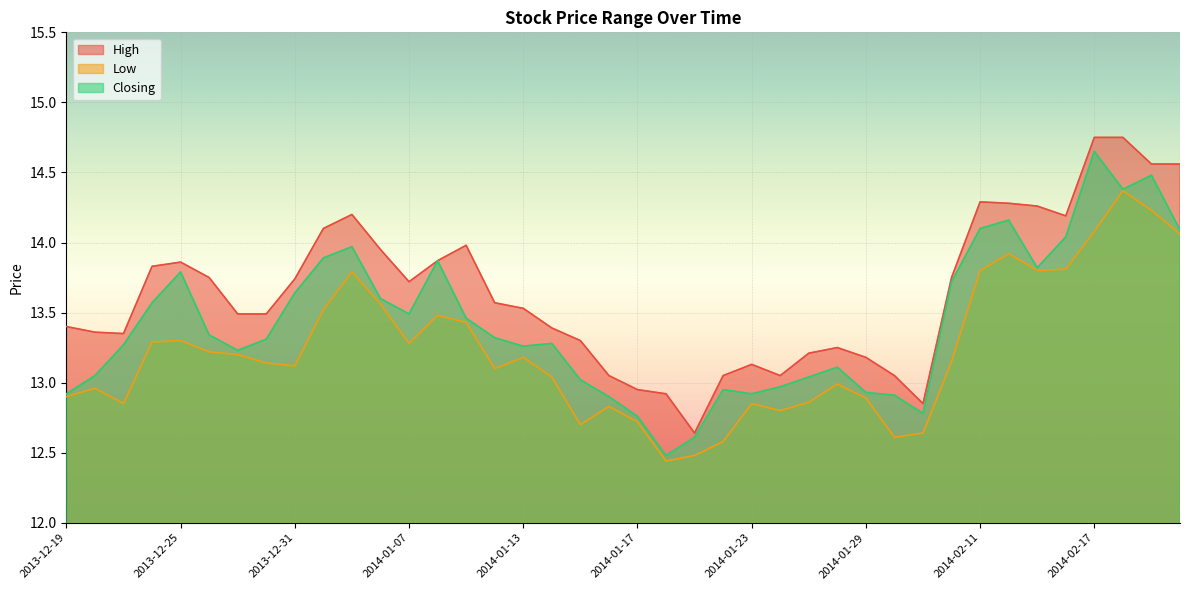

At how many categories does at least one series exceed 12?

40